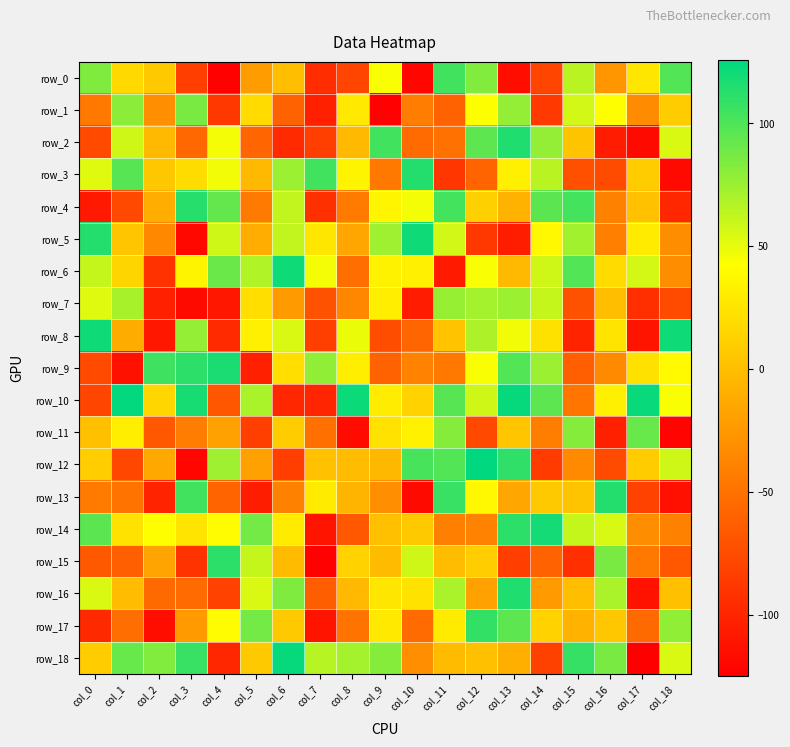

How many values in the row_6 series are below 35?

9